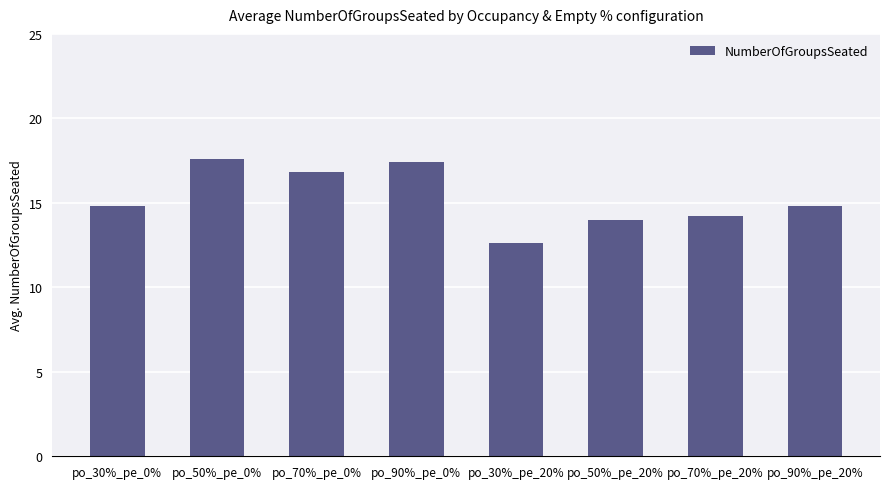

True or false: the data shows 22.8 at po_90%_pe_20%.

False